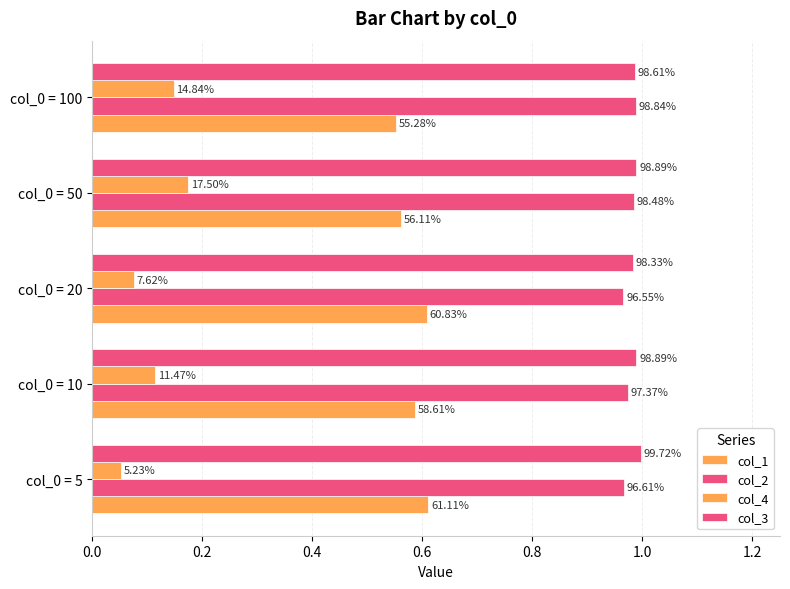

Does the chart contain any negative values?

No